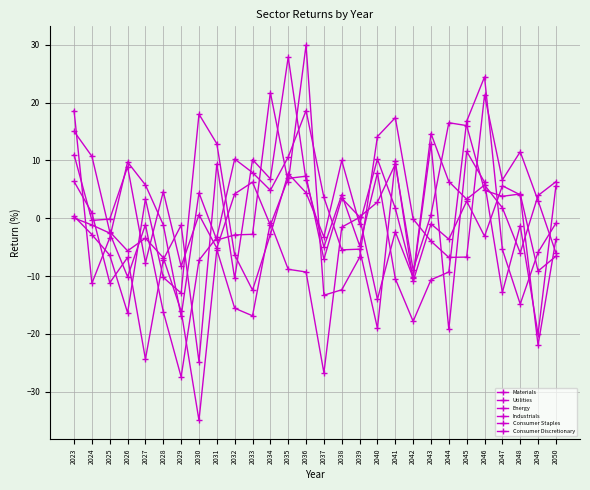

After their last crossing, which series has the higher values: Industrials or Energy?

Industrials